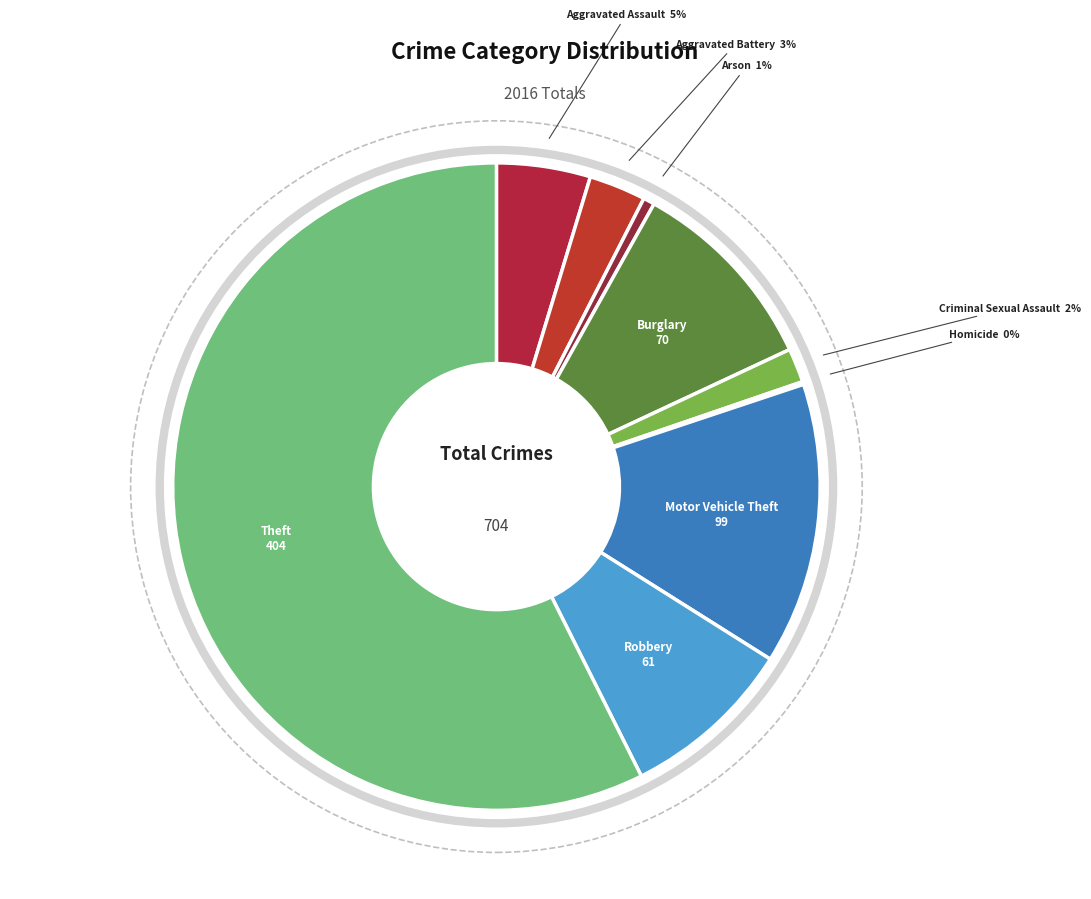

Is the sum of Aggravated Assault and Criminal Sexual Assault greater than half?

No